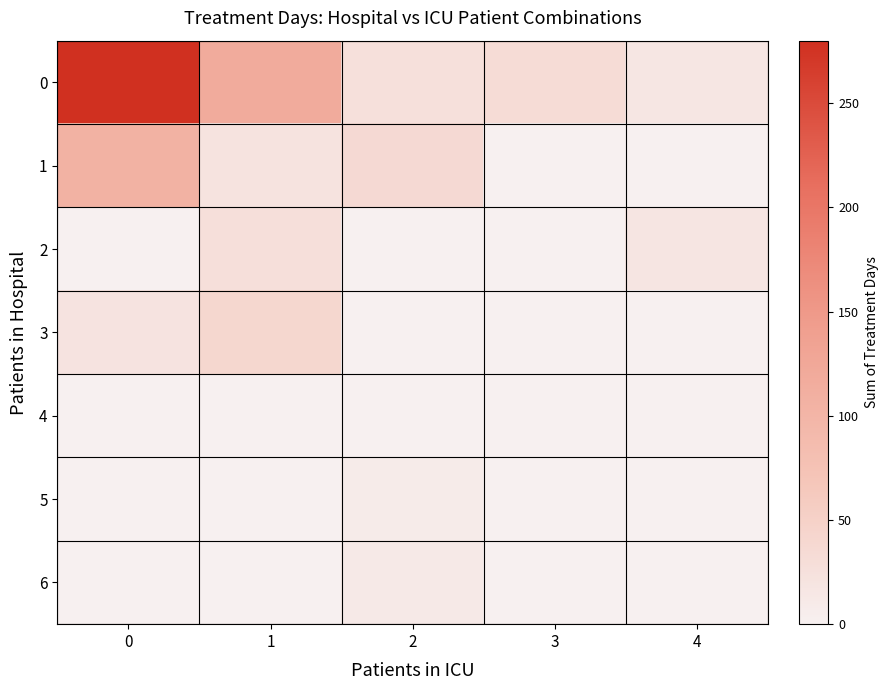

Reading right to left, list all the values displayed in this chart.

0: 4=16	3=32	2=26	1=118	0=280
1: 4=0	3=0	2=37	1=21	0=105
2: 4=17	3=0	2=0	1=27	0=0
3: 4=0	3=0	2=0	1=41	0=20
4: 4=0	3=0	2=0	1=0	0=1
5: 4=0	3=0	2=8	1=0	0=0
6: 4=0	3=0	2=11	1=0	0=0